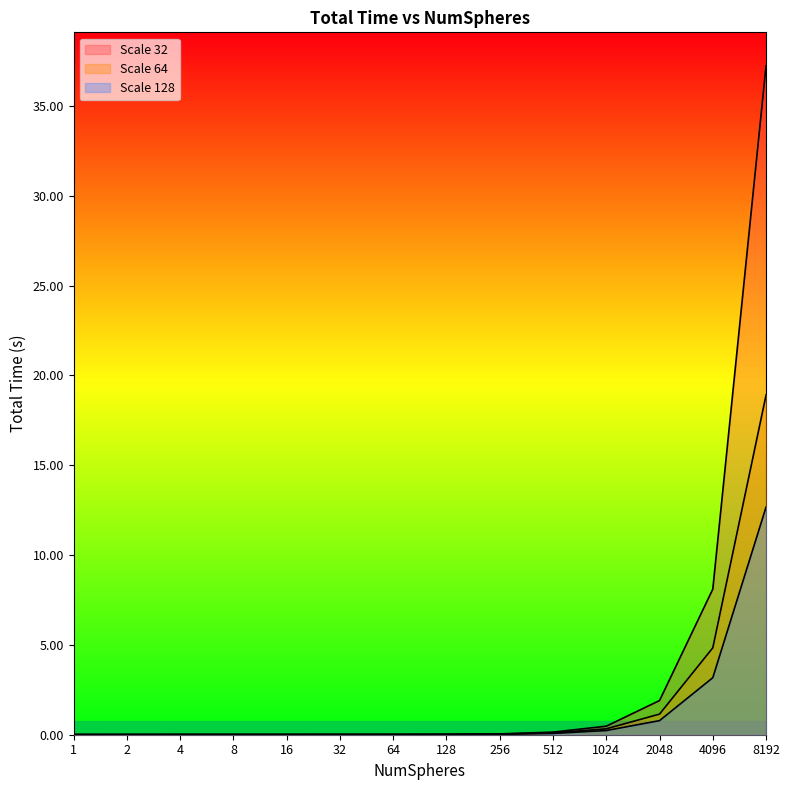

Where is Scale 32 nearest to the value 18?

4096